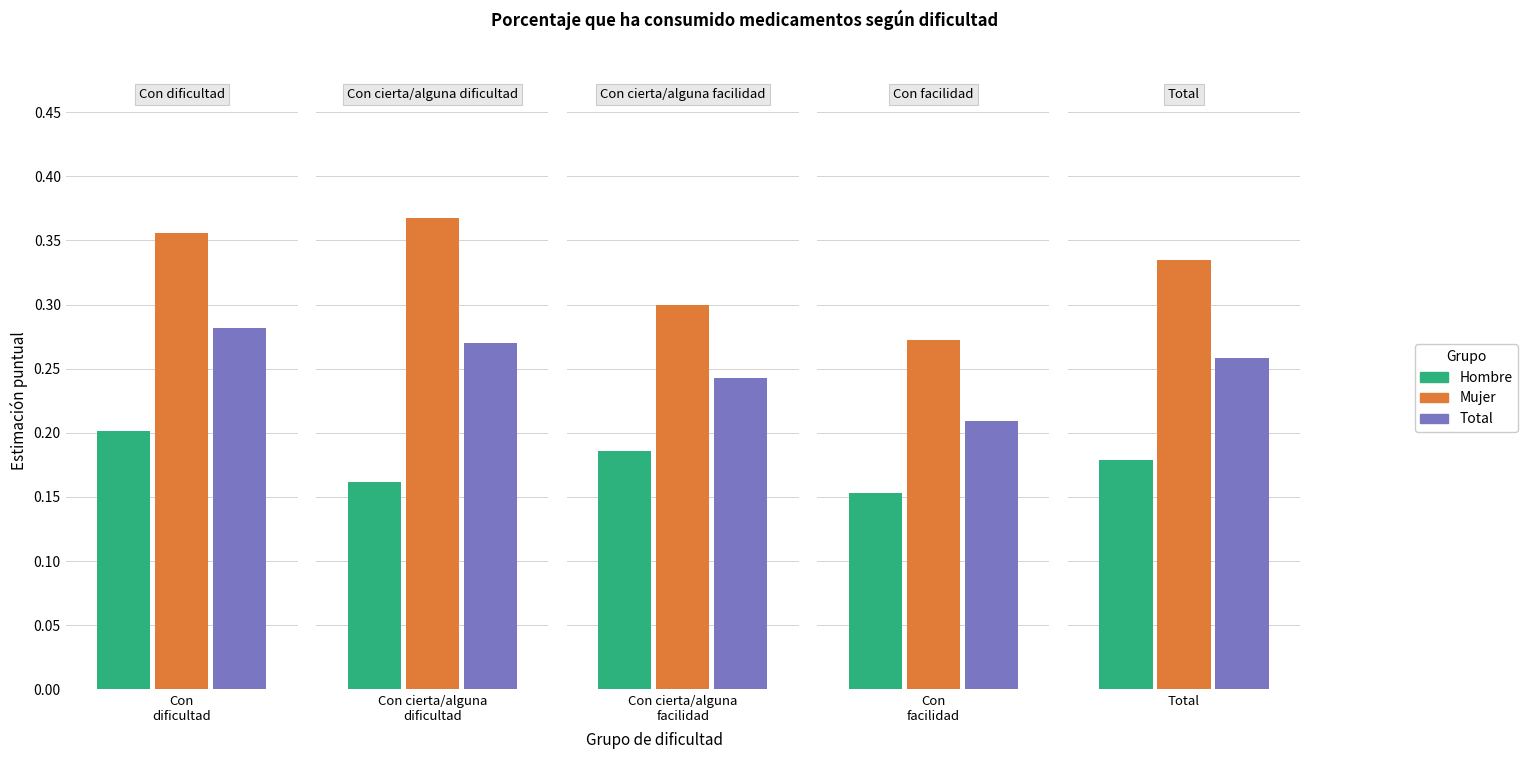

Is the value of Hombre_Si at Con facilidad greater than the value of Total_Si at Con facilidad?

No